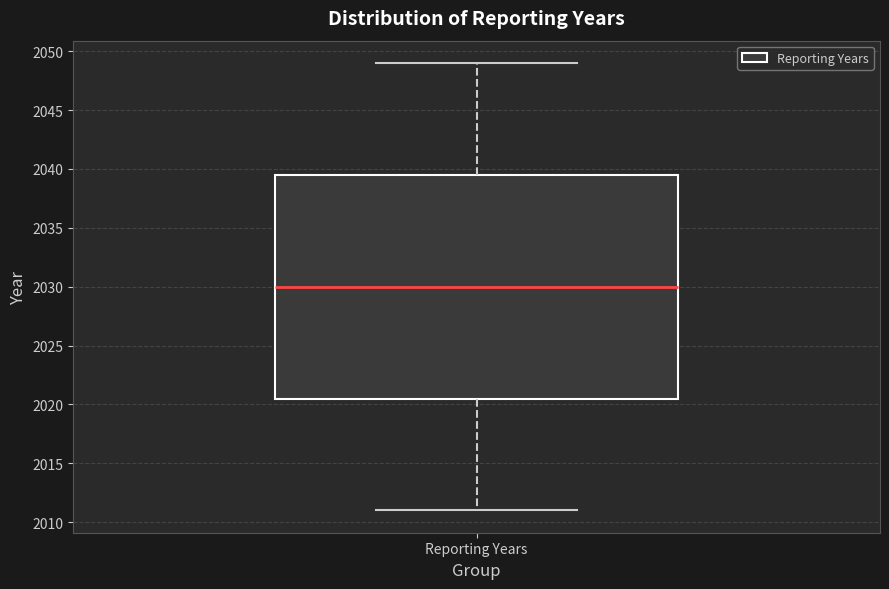

Where does the upper whisker of the box for Reporting Years end on the y-axis? The values are not printed on the chart, so give them approximately, as read against the axis.

2049.0